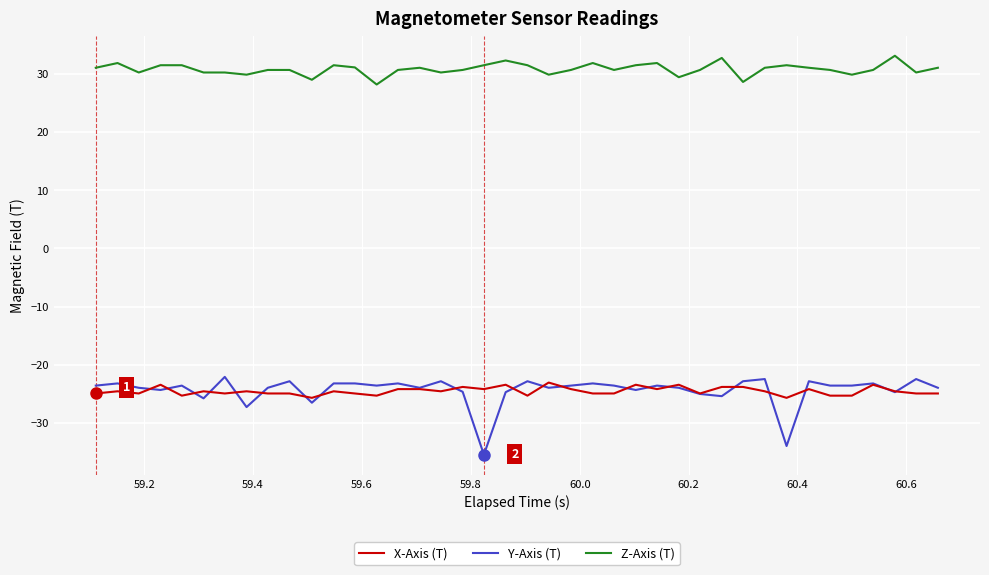

Which series has the largest total across all categories?

Z-Axis (T)